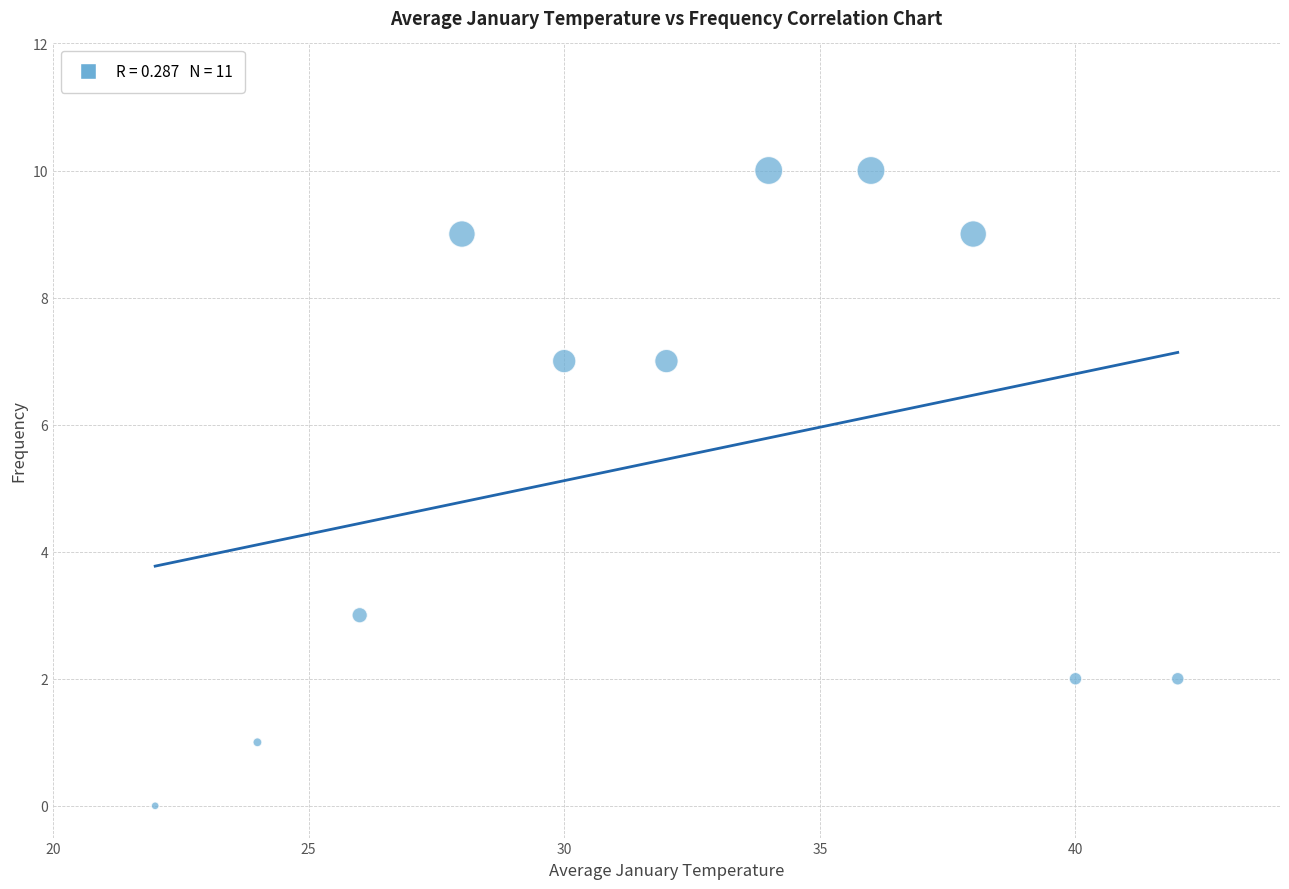

What is the range of X values (max minus min)?

20